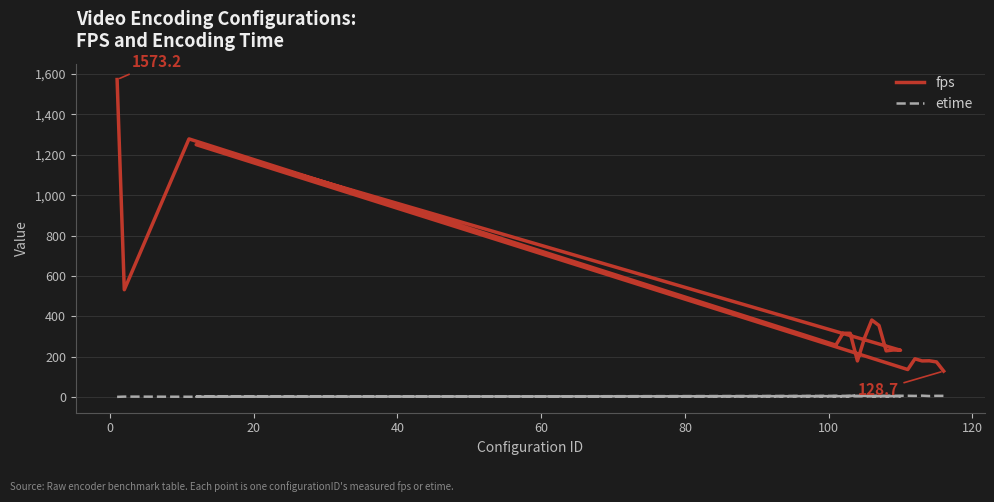

Which series has the widest spread of values?

fps